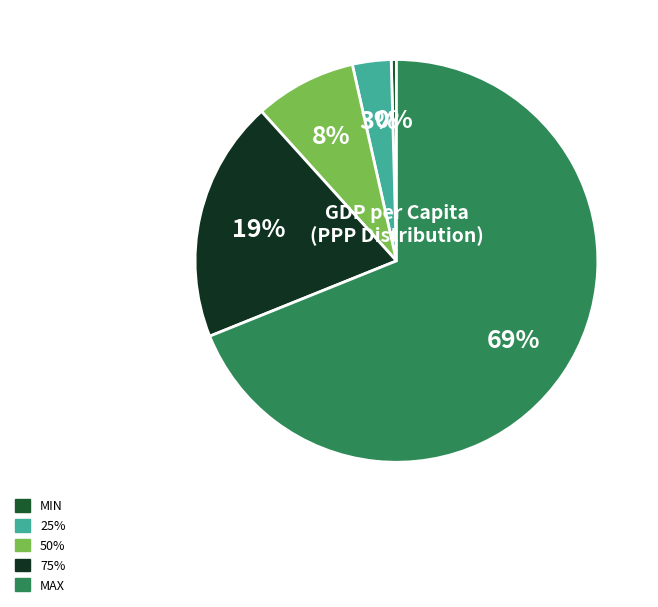

Does any single category account for the majority?

Yes